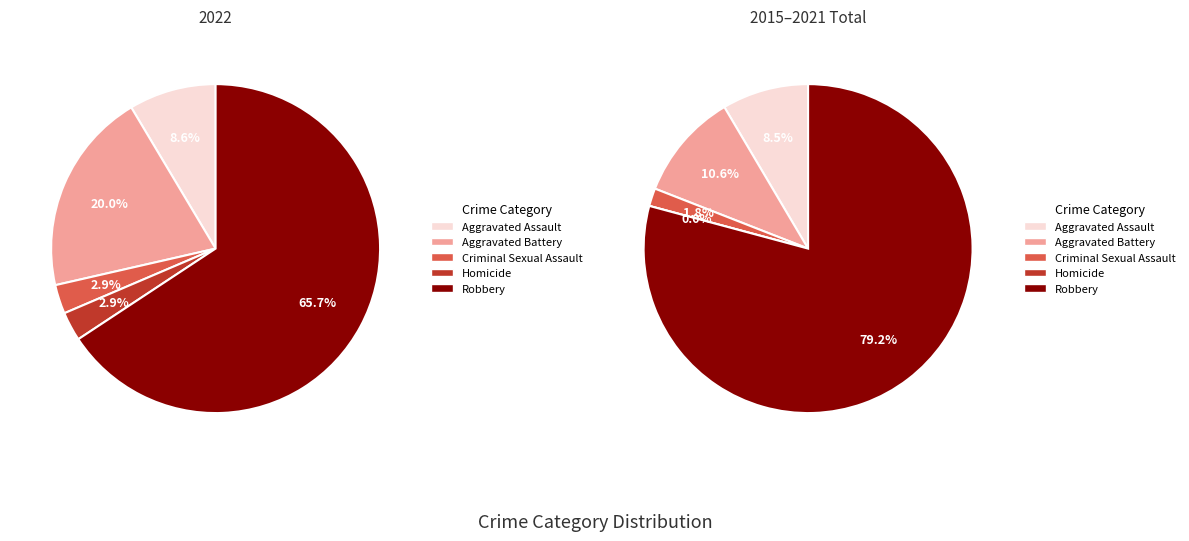

What is the change in value from Aggravated Battery to Criminal Sexual Assault?

-6